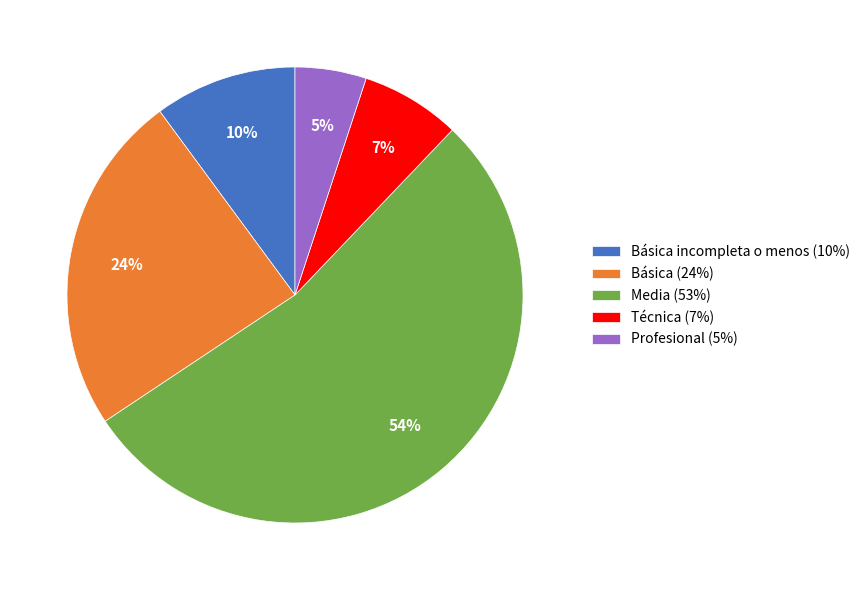

To the nearest percent, what percentage of the pie is Técnica (7%)?

7%